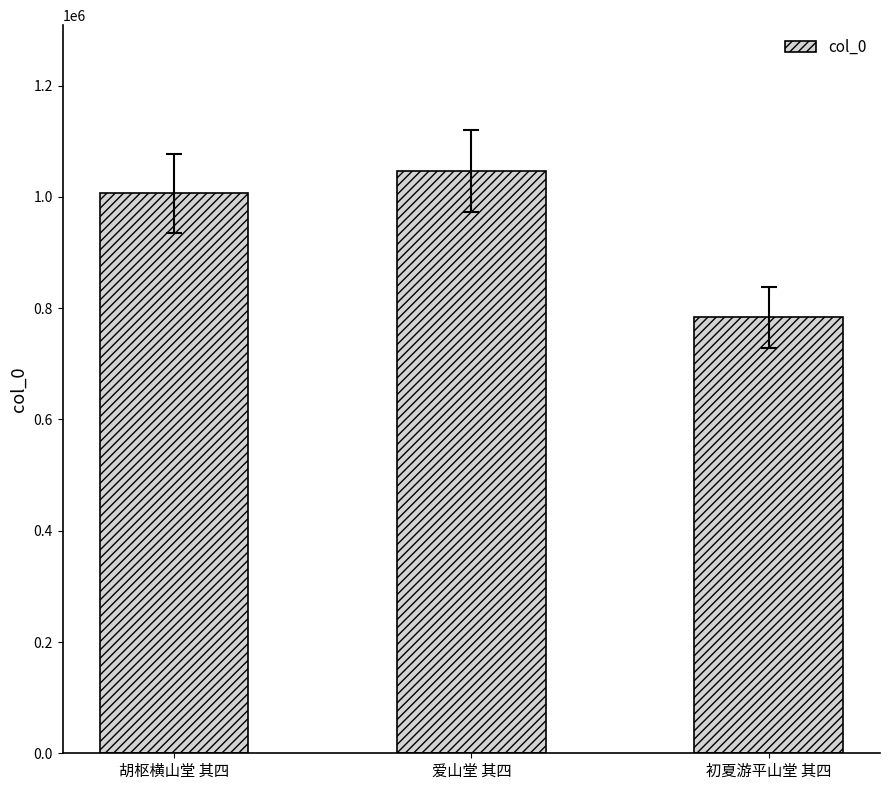

Between 胡枢横山堂 其四 and 爱山堂 其四, which is larger?

爱山堂 其四